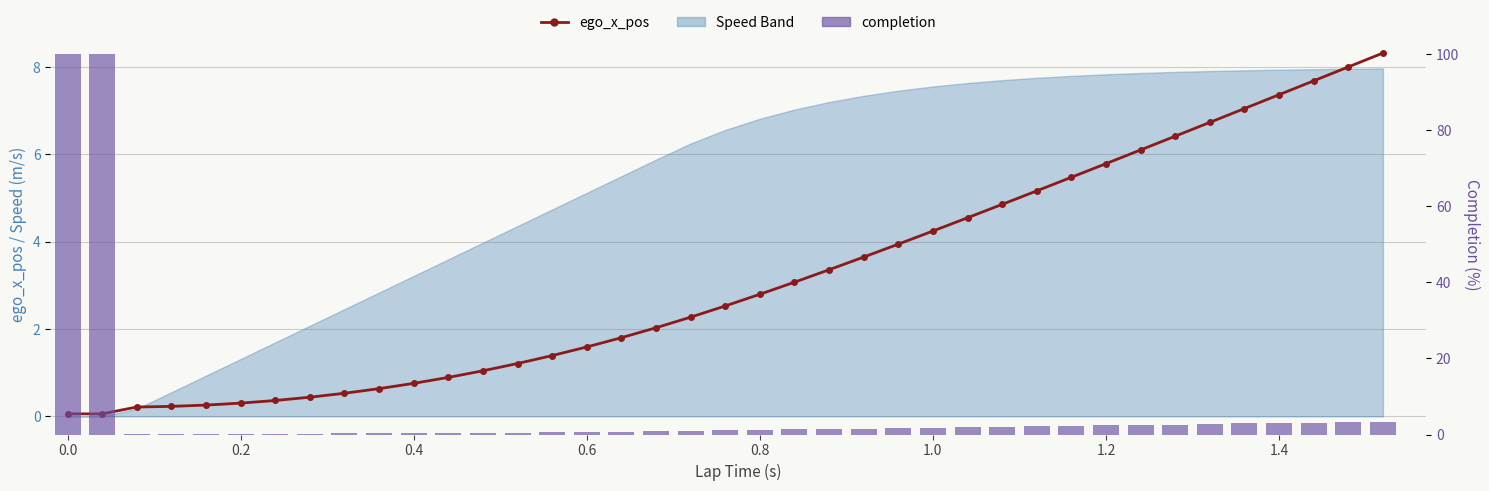

How many data points does each series have?

39